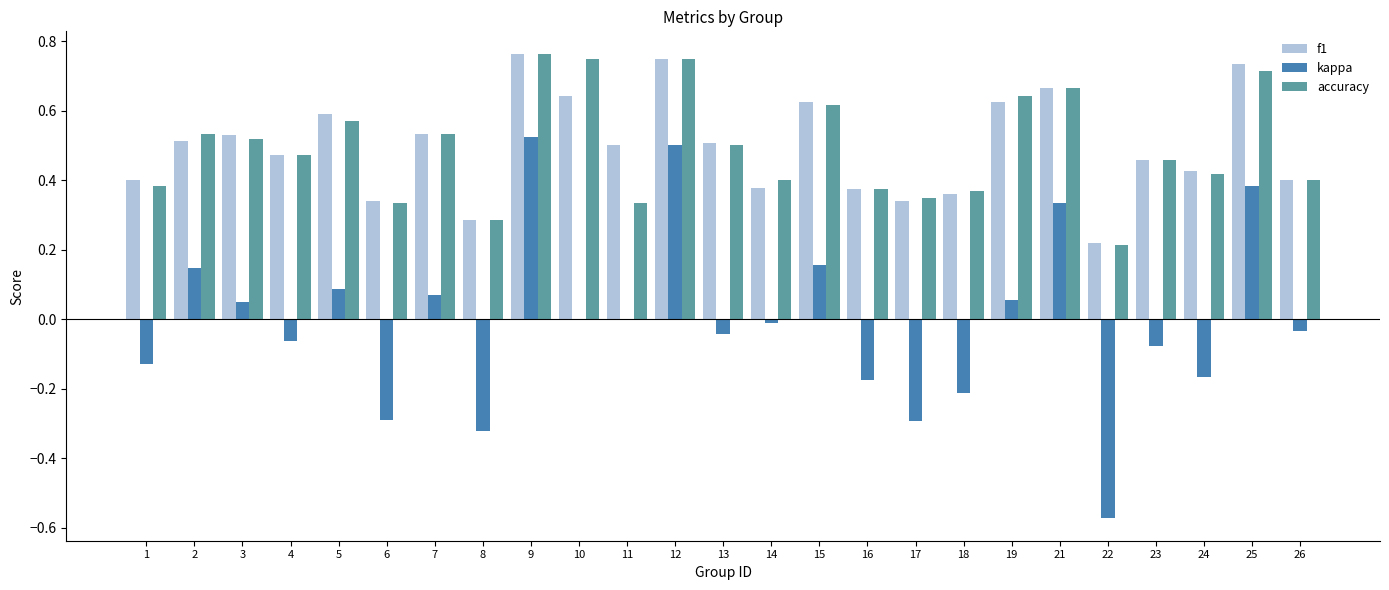

Between 9 and 22, which series saw the biggest shift?

kappa